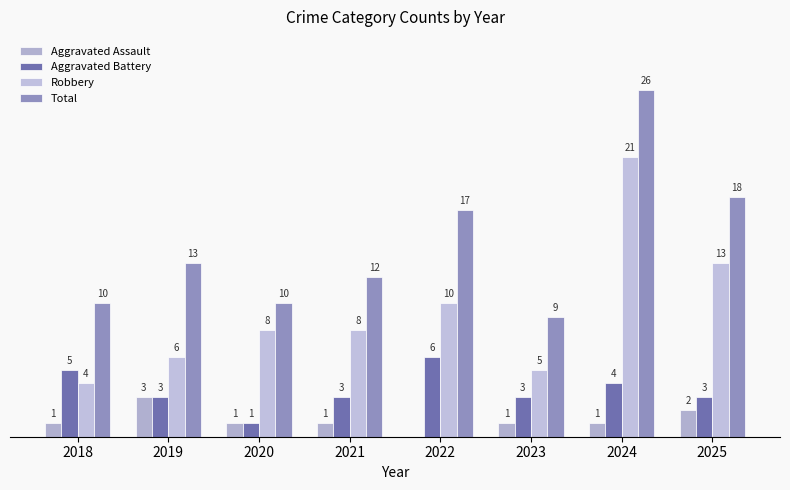

What are all the series names shown in the legend?

Aggravated Assault, Aggravated Battery, Robbery, Total